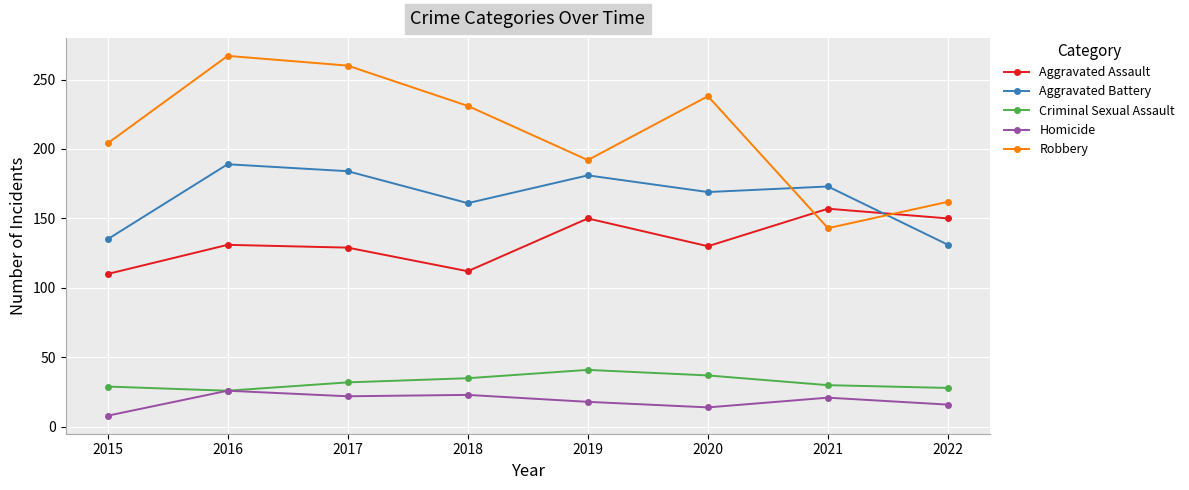

At which category does Aggravated Battery reach its first local valley?

2018